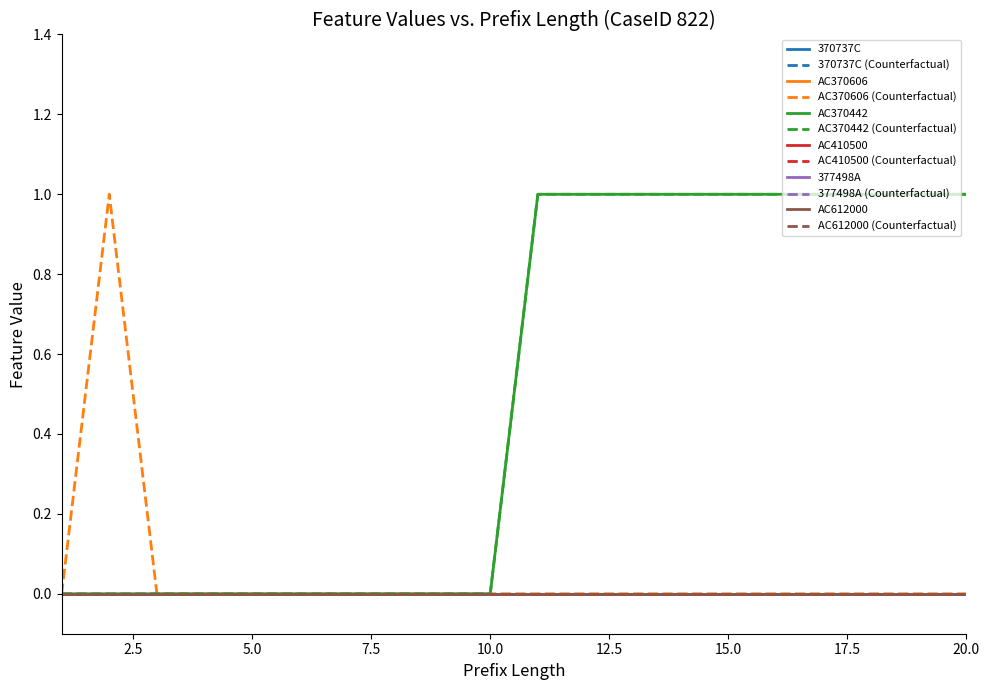

Which series has the largest total across all categories?

AC370442